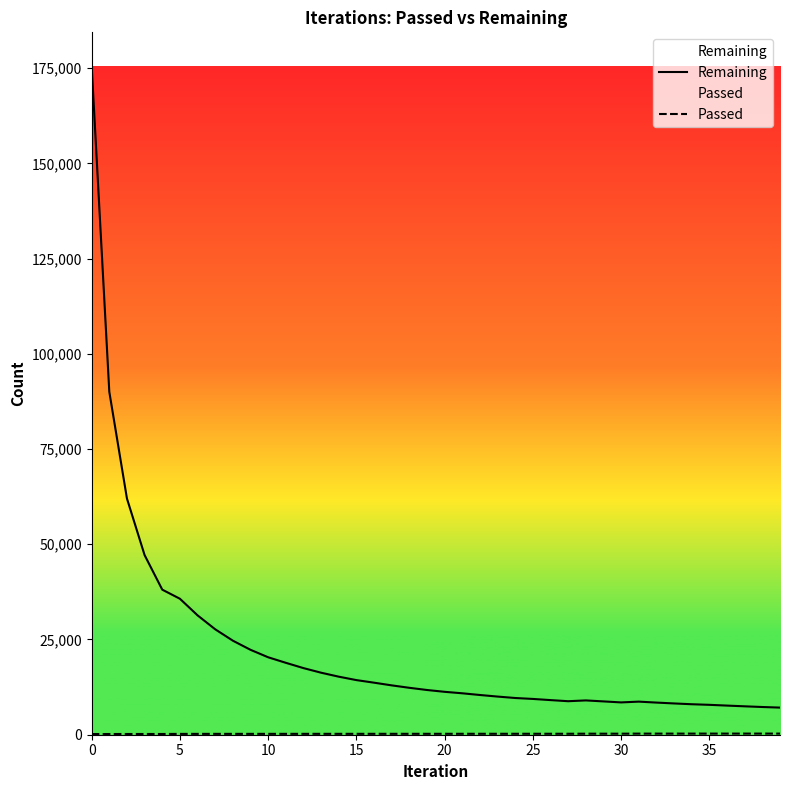

Does the chart have visible grid lines?

No